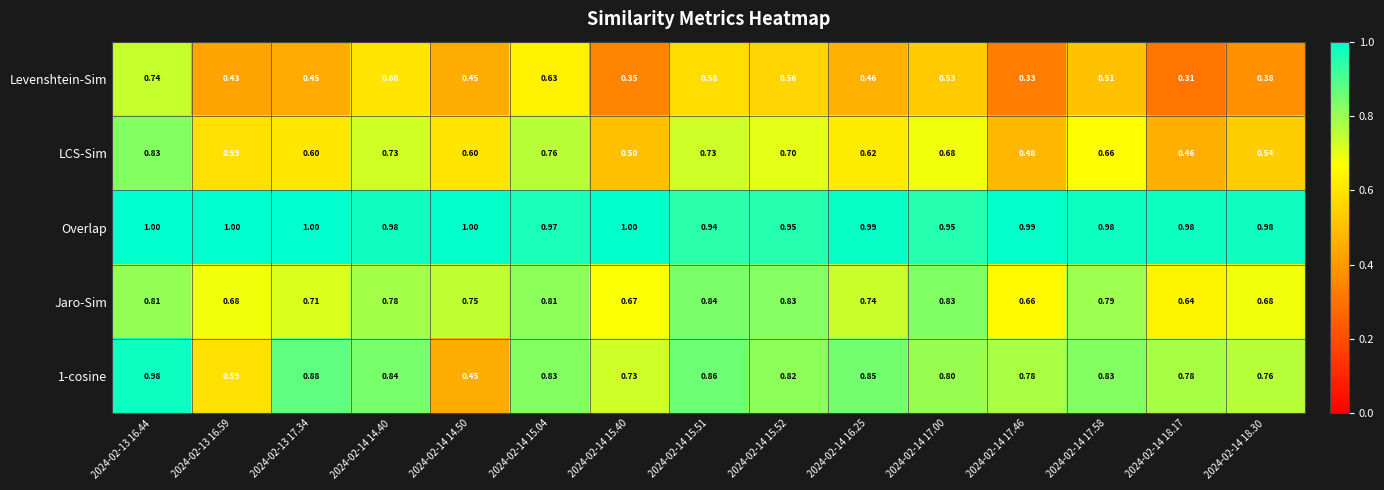

How many distinct data groups are displayed?

5